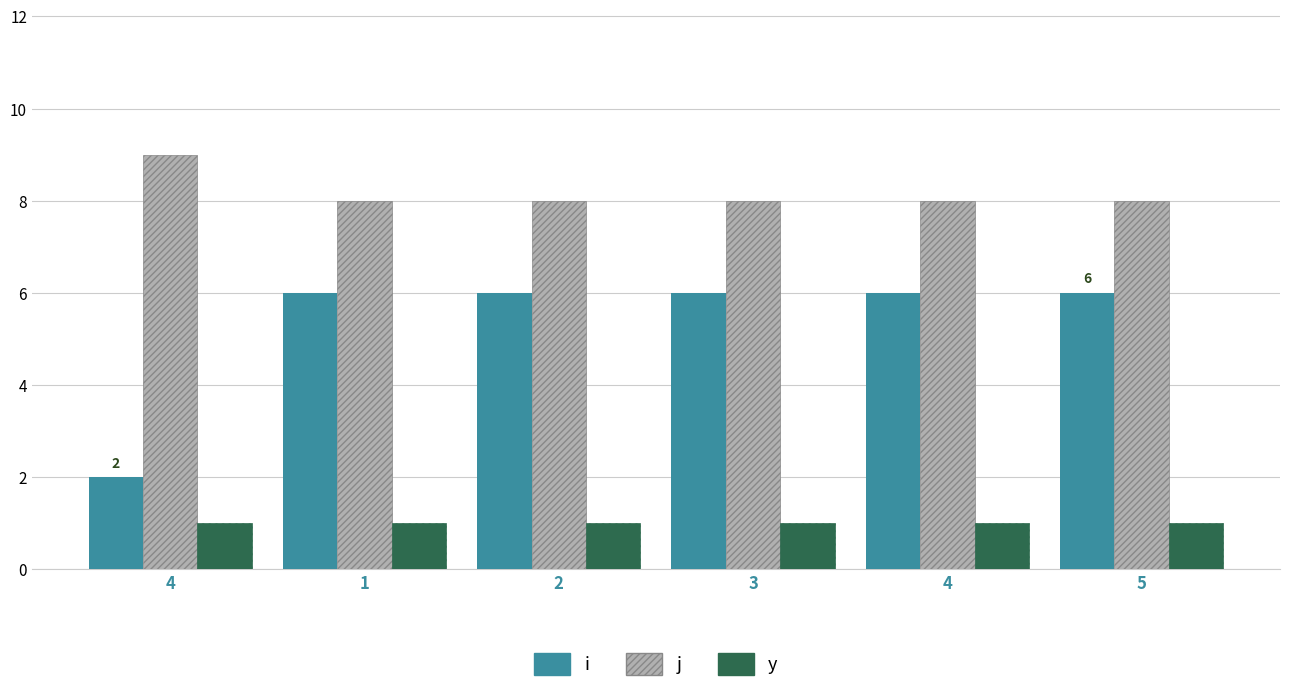

How many categories are shown in the chart?

6